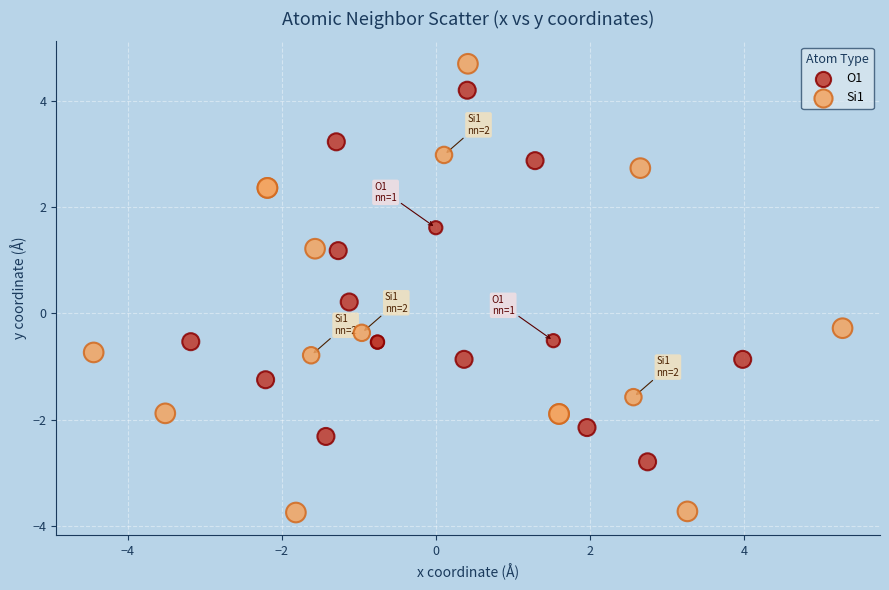

Which series has the largest Y range (max minus min)?

Si1